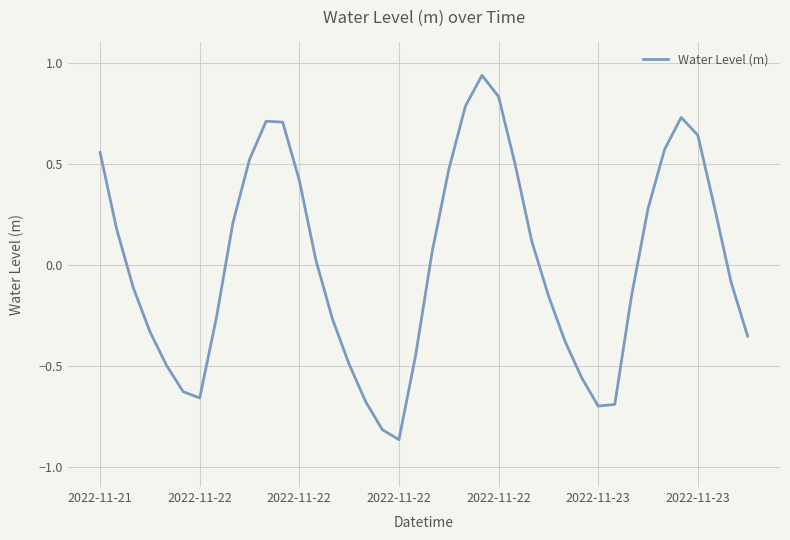

What is the difference between the maximum and minimum values?

1.8